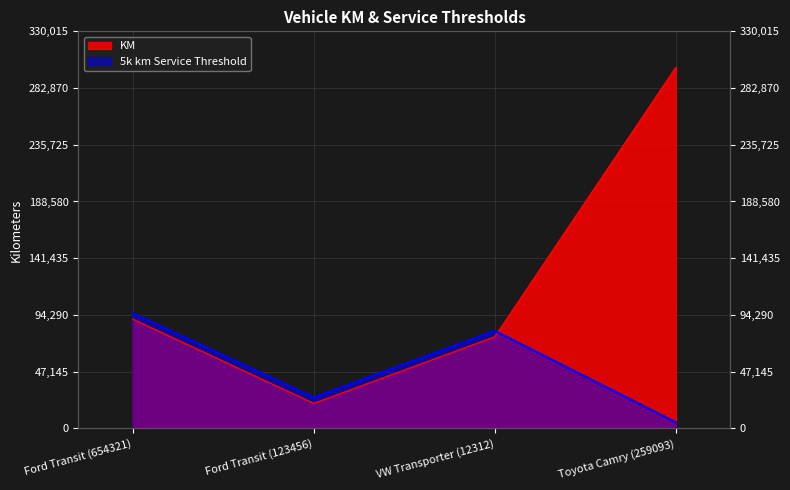

What value does the KM series have at Ford Transit (123456)?

20744